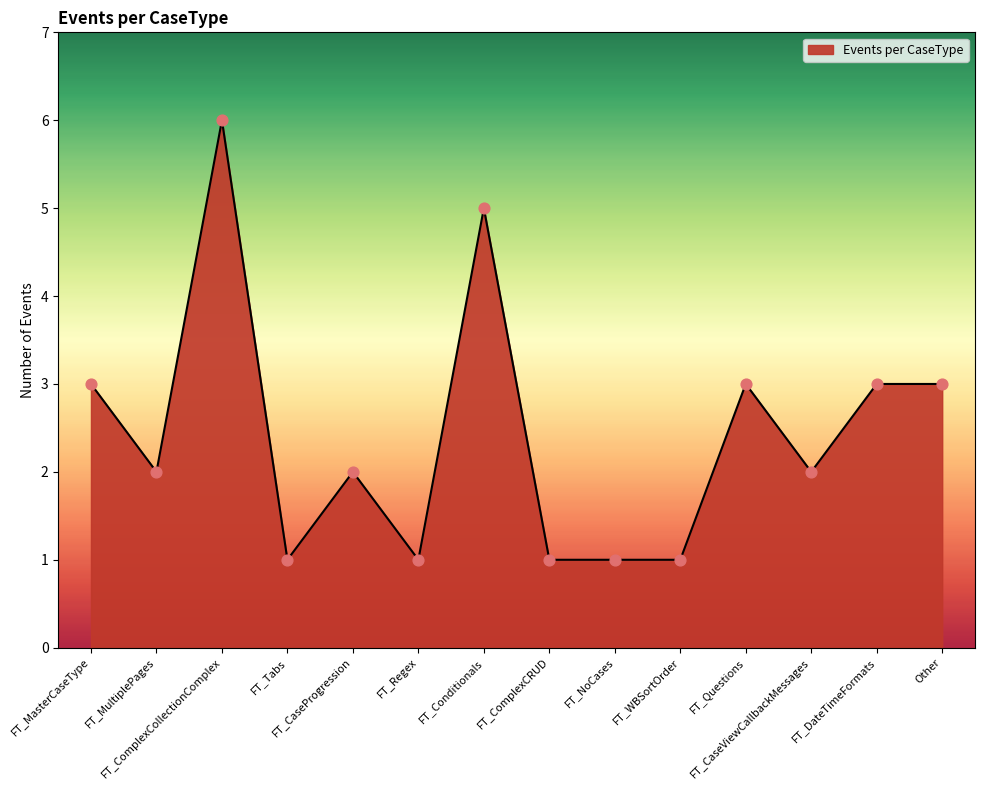

Between FT_Questions and FT_WBSortOrder, which is larger?

FT_Questions